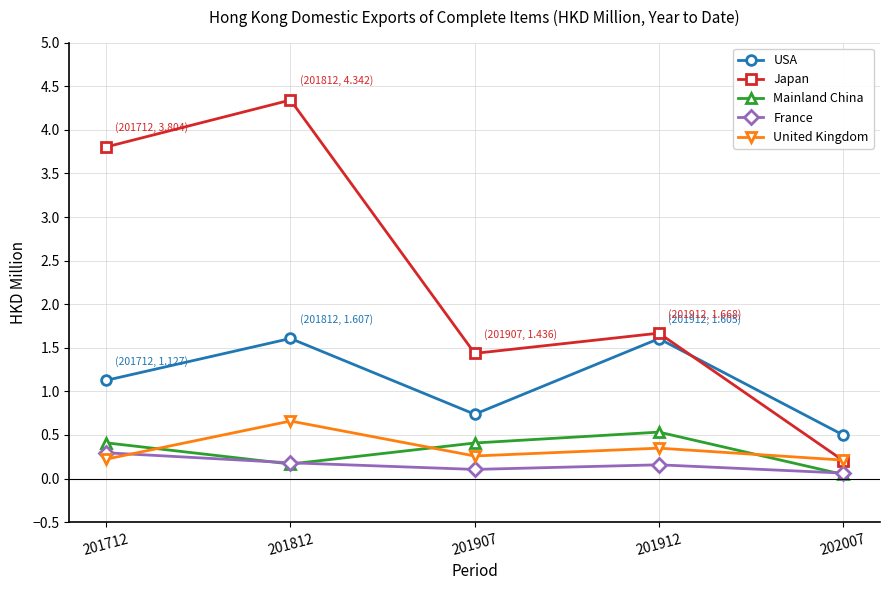

True or false: Mainland China has more than 2 interior local peaks.

False